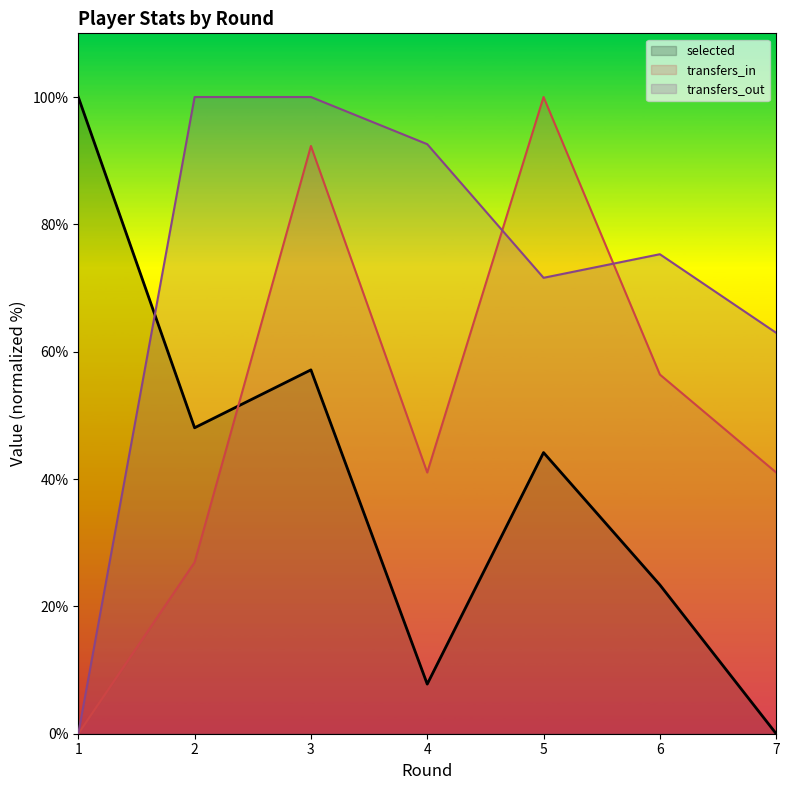

What are all the series names shown in the legend?

selected, transfers_in, transfers_out